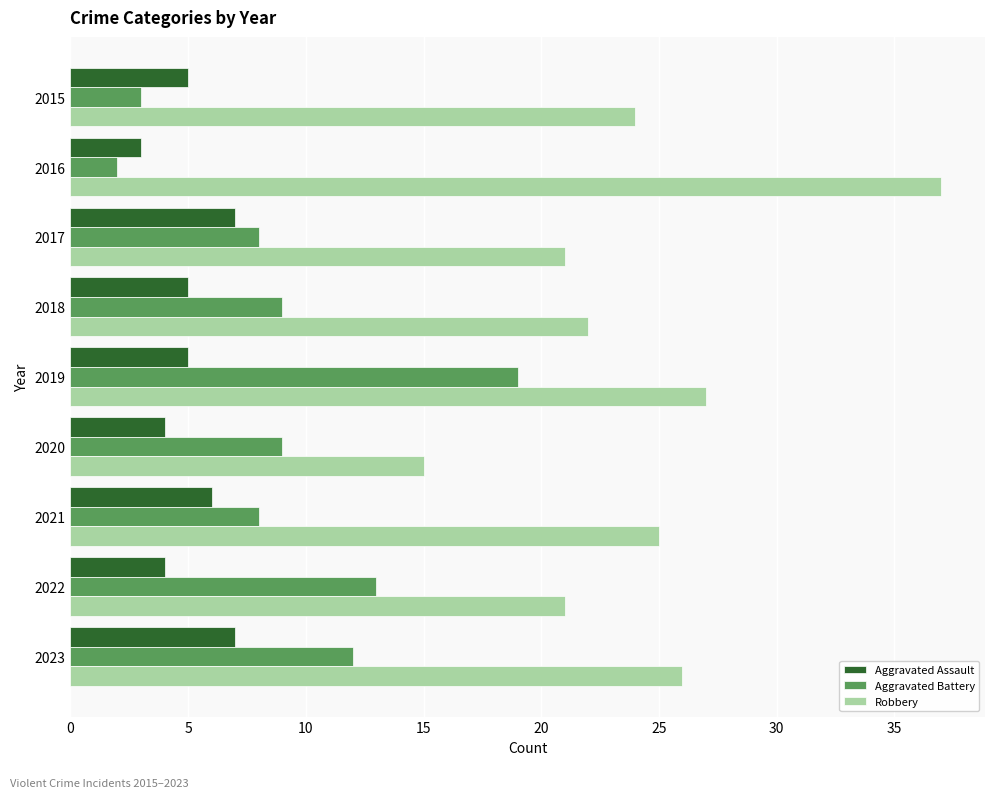

What is the total value across all series at 2015?

32